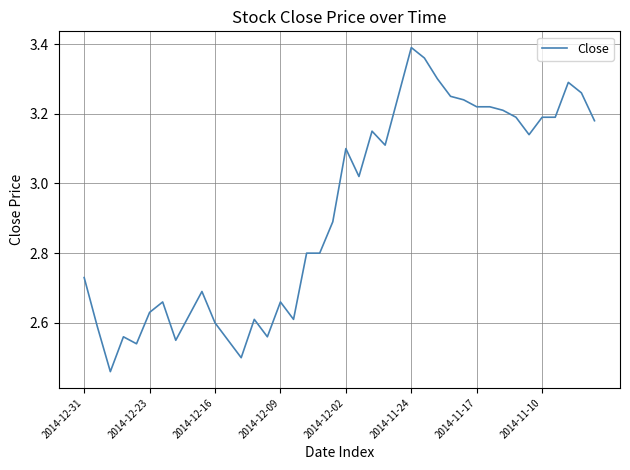

What is the difference between the maximum and minimum values?

0.9